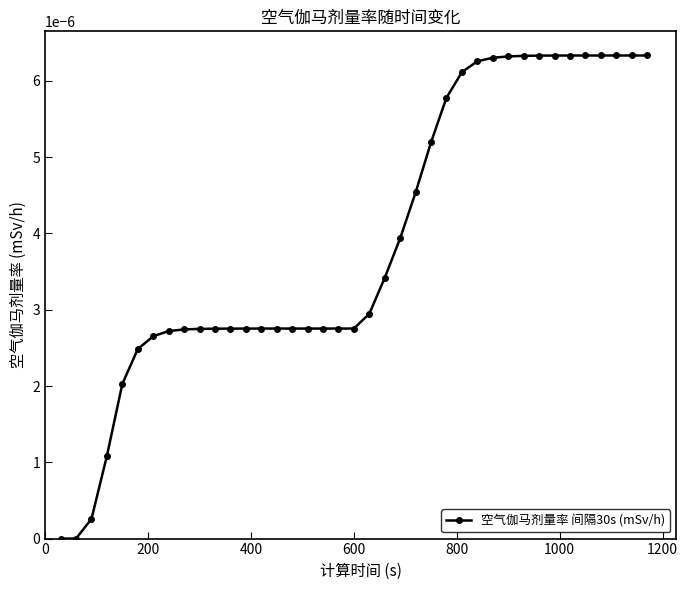

How many lines are shown in the chart?

1